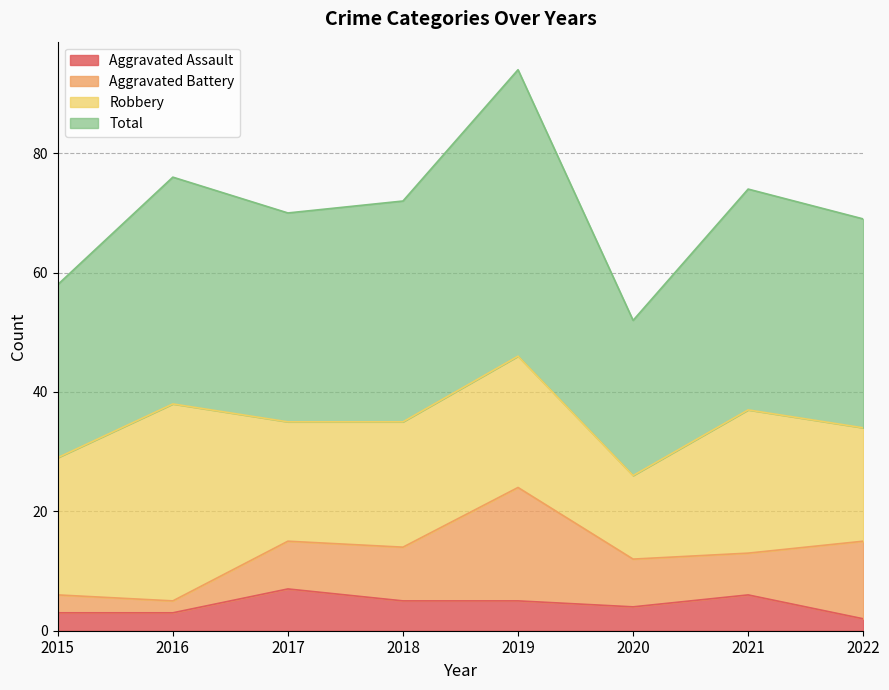

What is the highest value of the Aggravated Assault series?

7